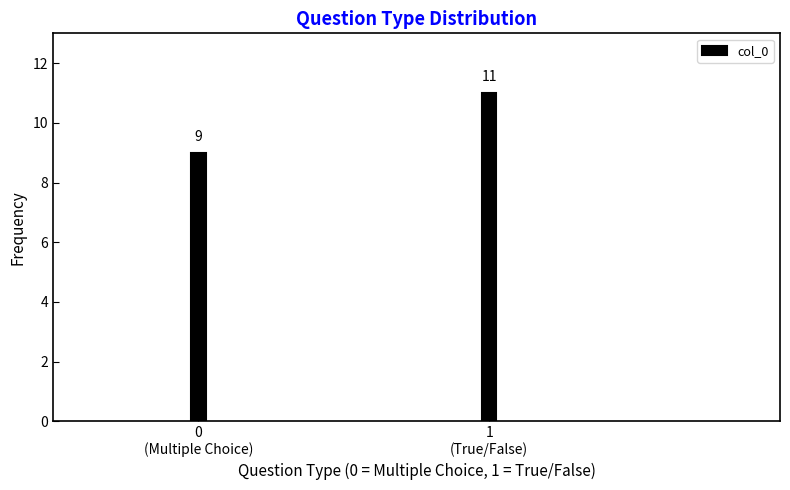

Reading left to right, extract all data points from this chart.

9	11